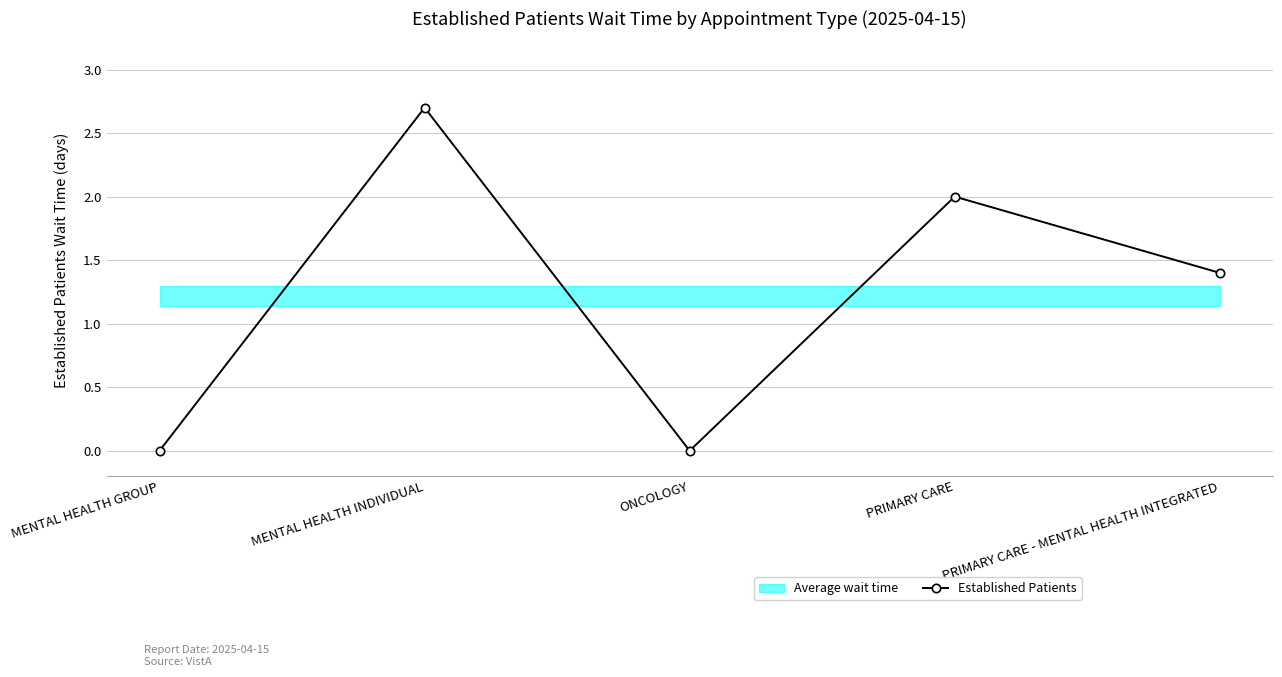

What is the maximum value shown in the chart?

2.7